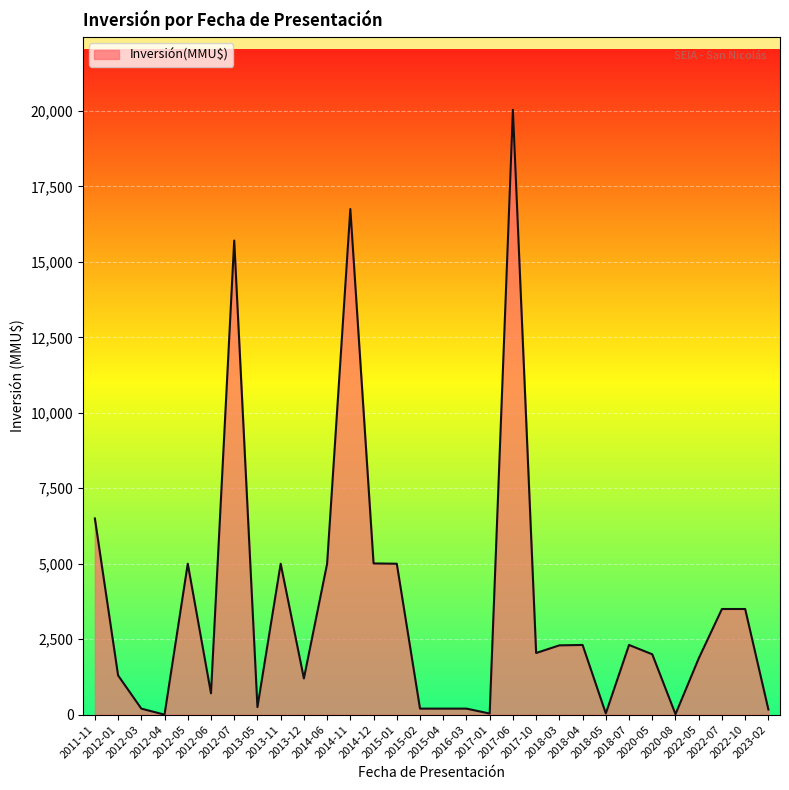

What is the difference between the maximum and minimum values?

20037